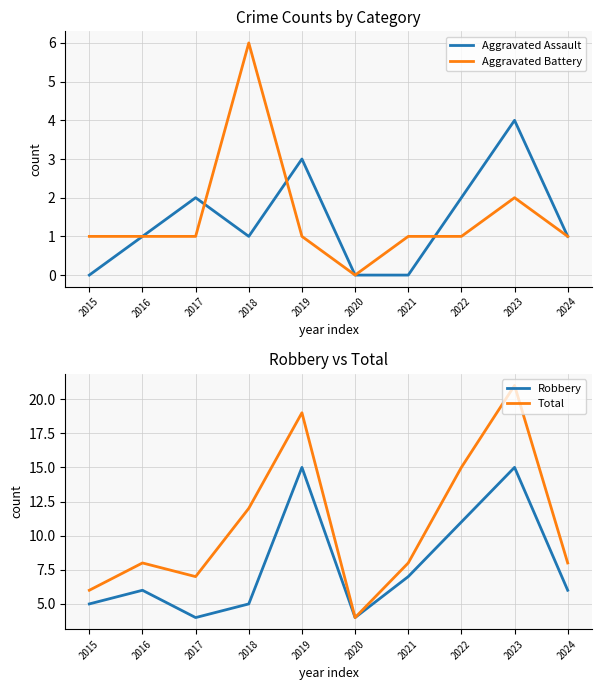

Between 2018 and 2021, which series saw the biggest shift?

Aggravated Battery